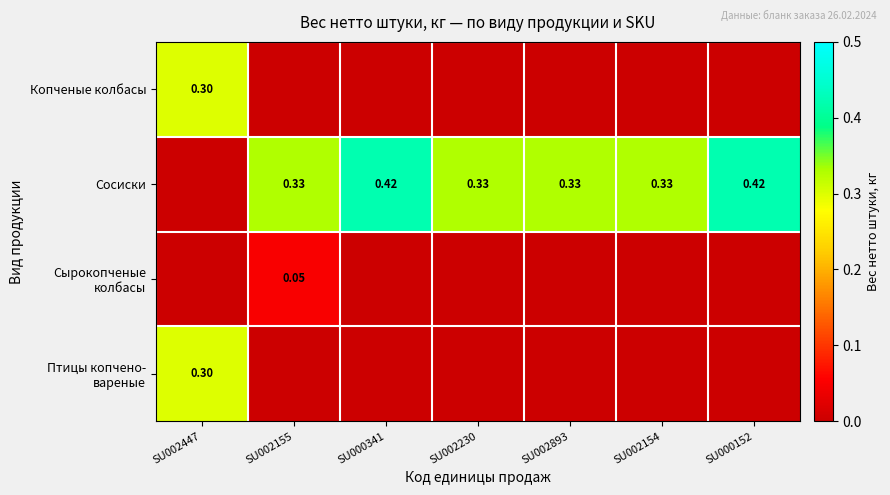

The value of Сосиски at SU002230 is 0.2. True or false?

False